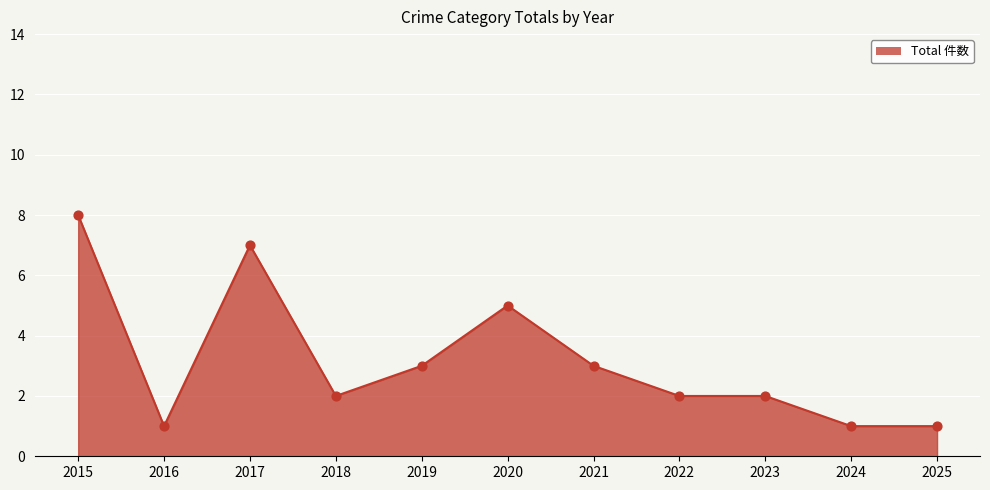

Between 2016 and 2019, which is larger?

2019